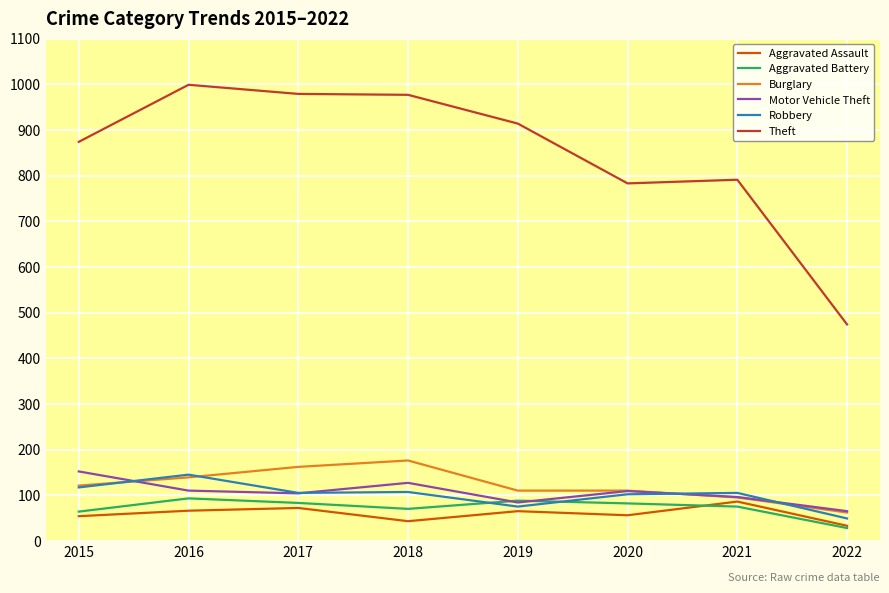

The Motor Vehicle Theft series shows 104 at 2017. True or false?

True